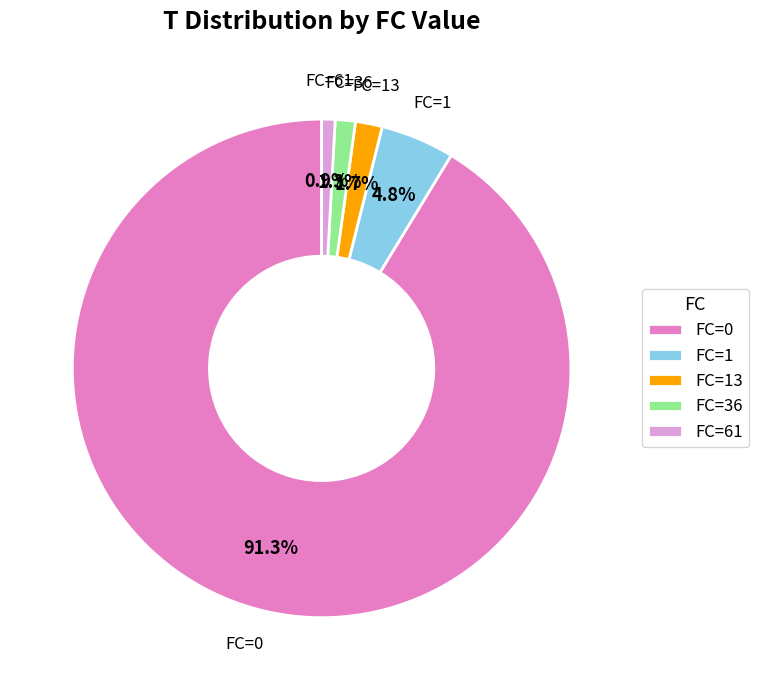

Combined, do FC=13 and FC=1 account for over 50%?

No